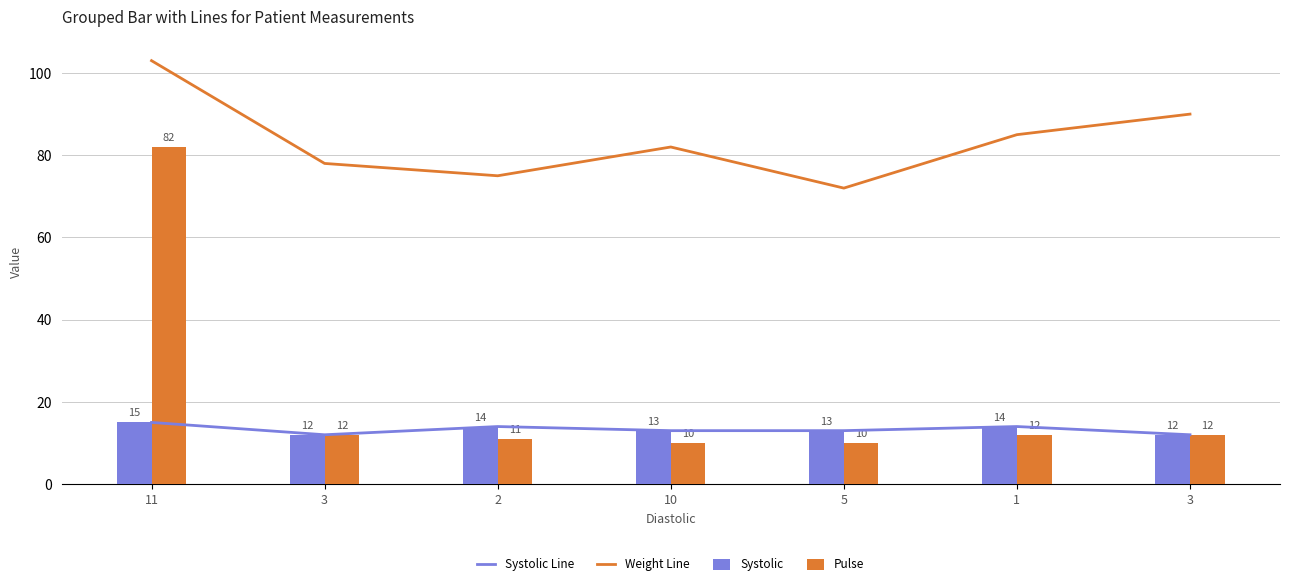

Between 10 and 5, which is larger?

10